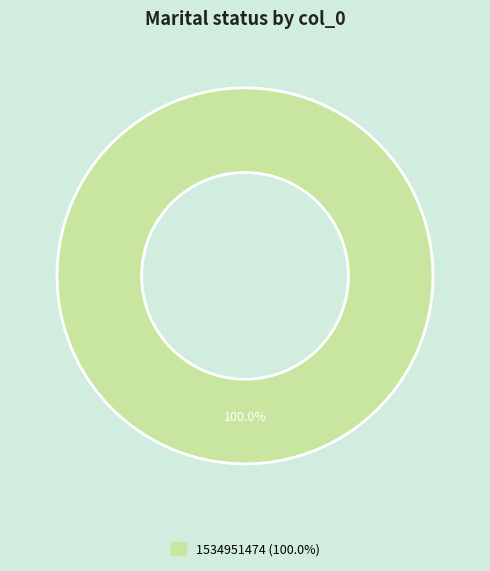

Is there a majority slice in this chart?

Yes